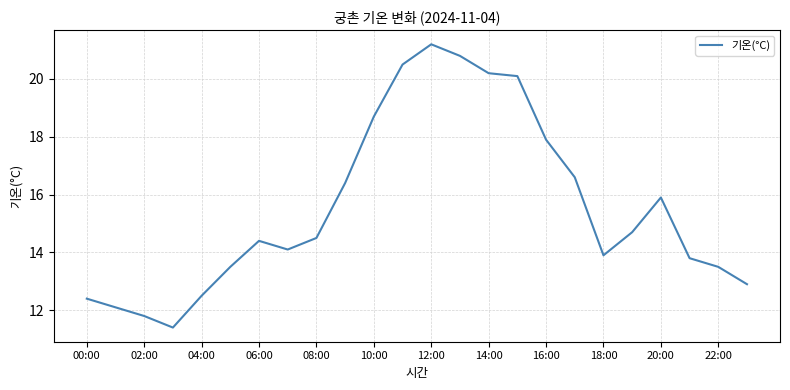

What is the minimum value shown in the chart?

11.4